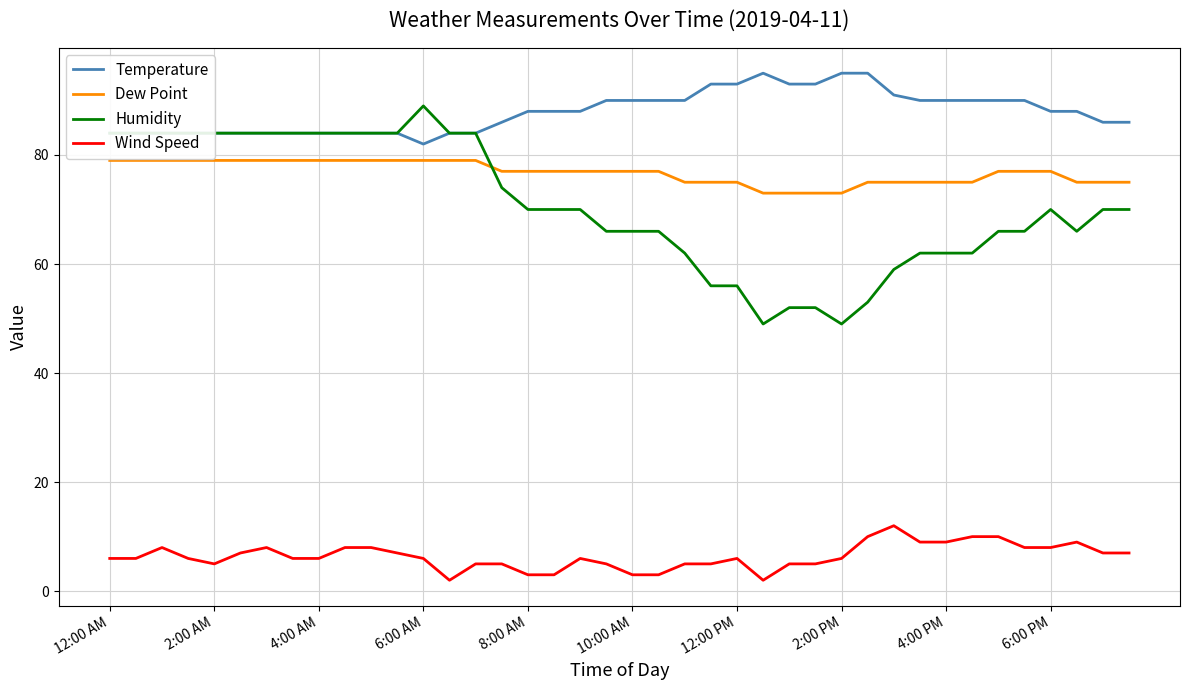

List the series in order of their peak value, lowest first.

Wind Speed, Dew Point, Humidity, Temperature